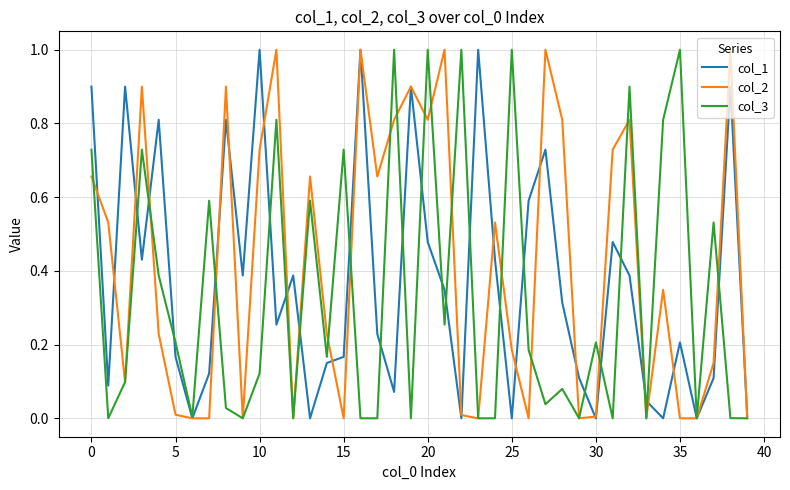

Which series has the largest total across all categories?

col_2